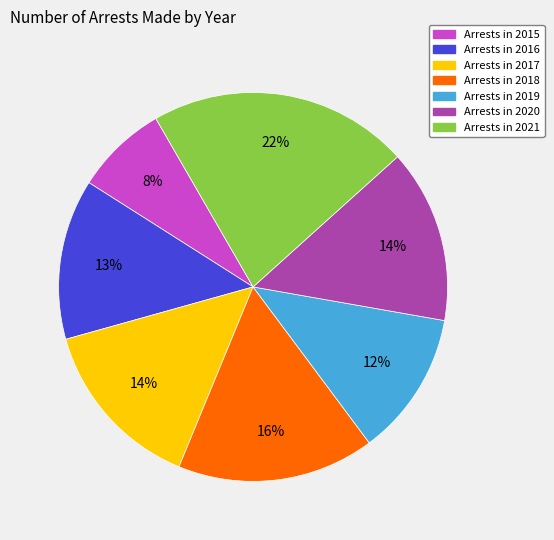

Combined, do Arrests in 2016 and Arrests in 2017 account for over 50%?

No